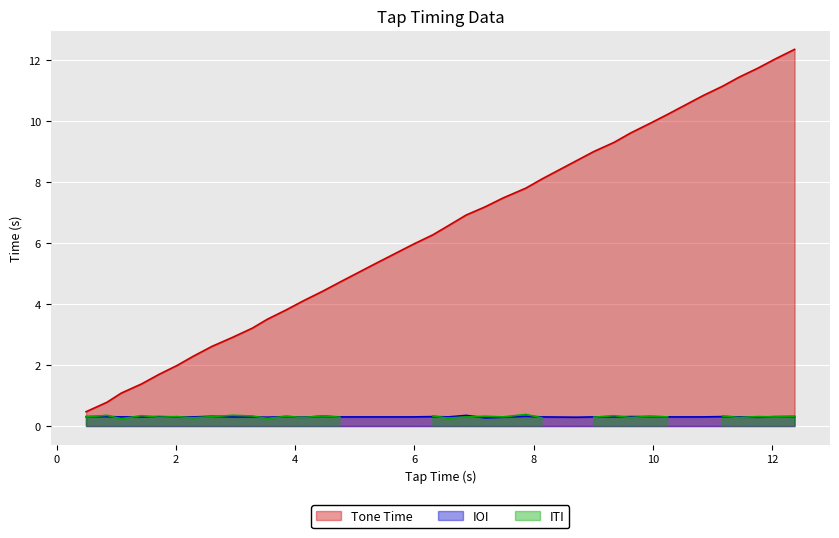

What is the value of the 6th point from the left?

2.0